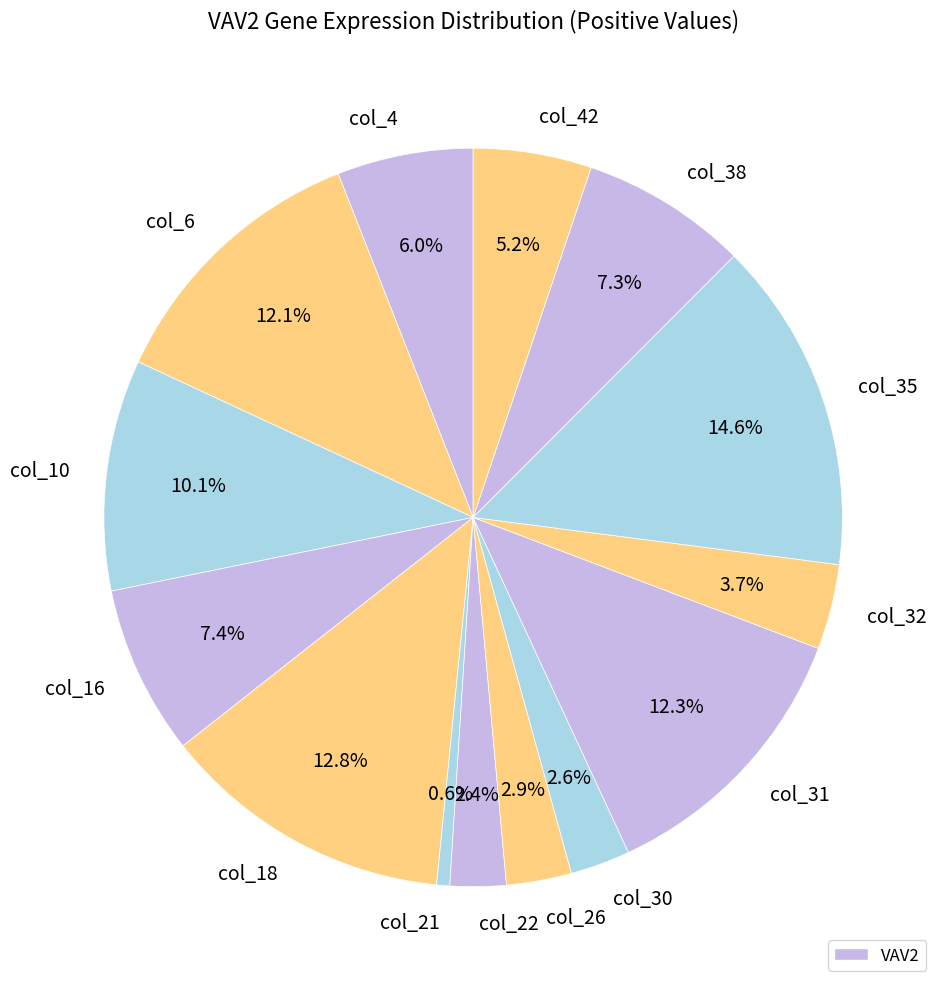

How many segments does this pie chart have?

14